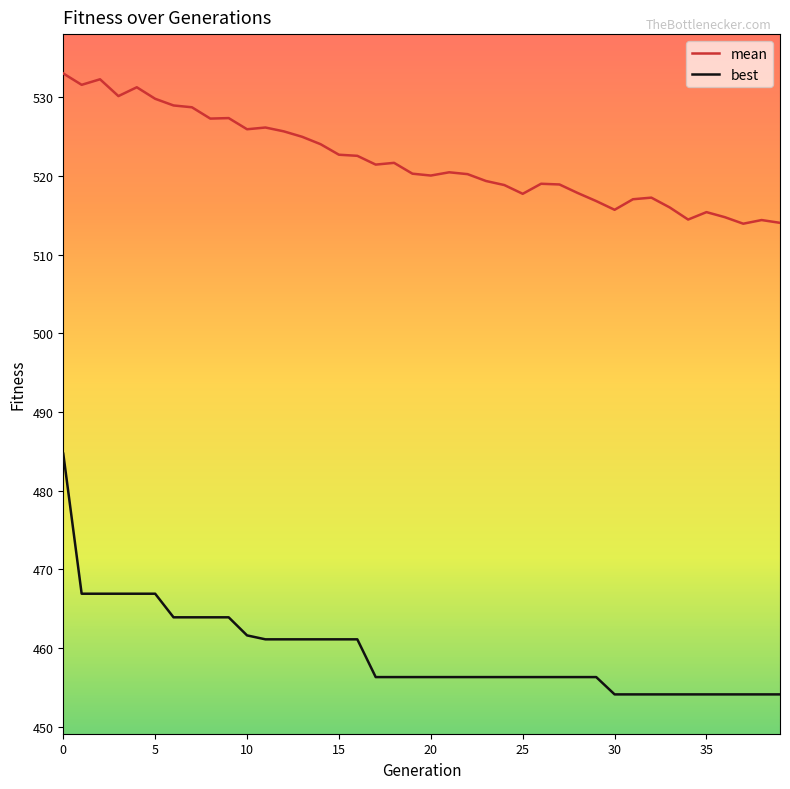

What is the lowest value of the best series?

454.1